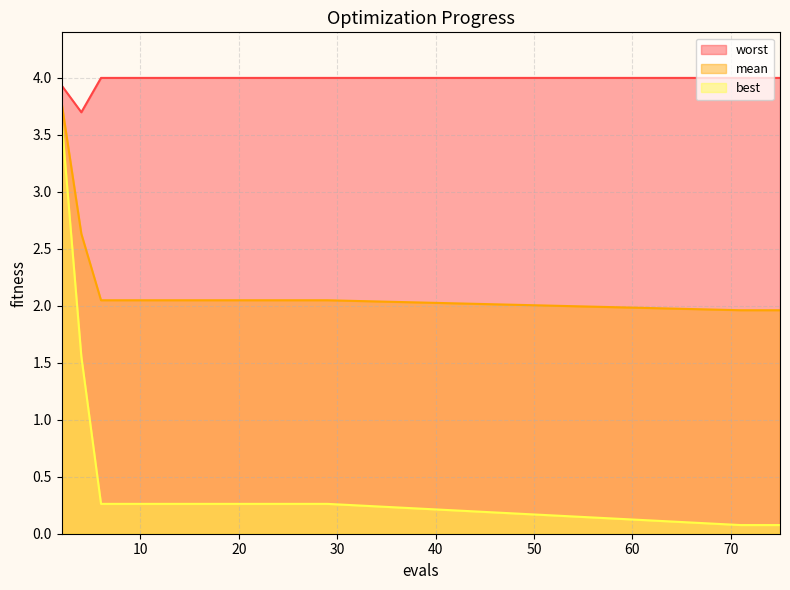

What is the minimum value shown in the chart?

0.1